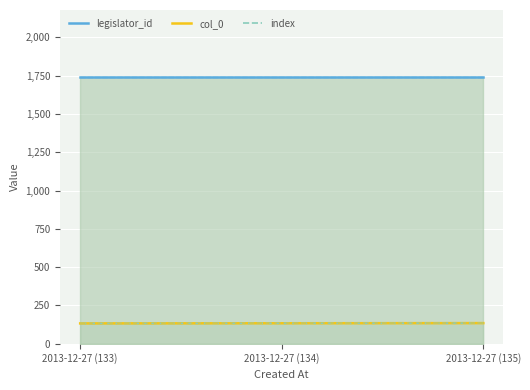

What is the label of the 1st point from the right?

2013-12-27 (135)